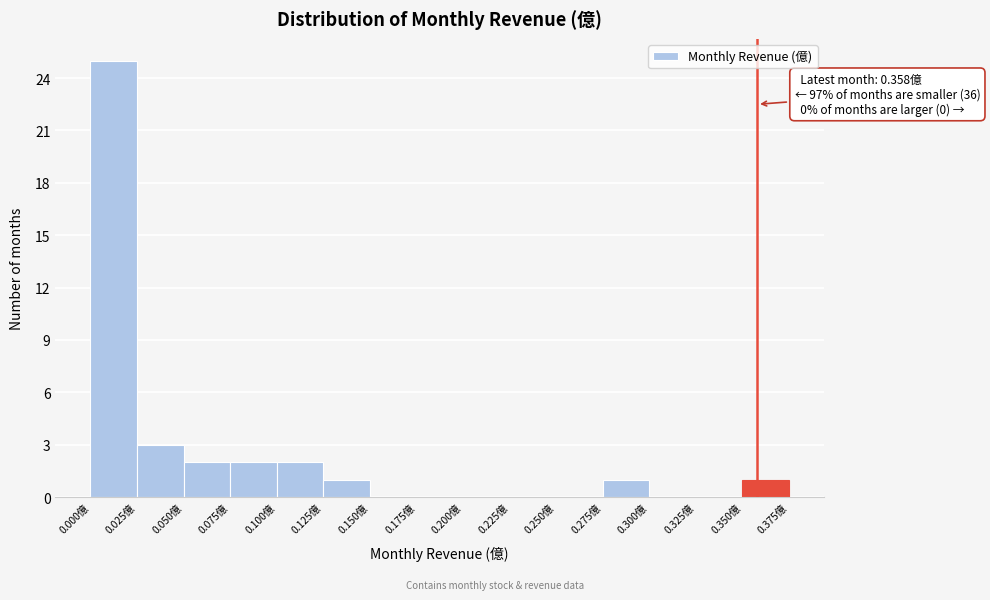

Over which range of the x-axis is the bar tallest?

0.000 to 0.025